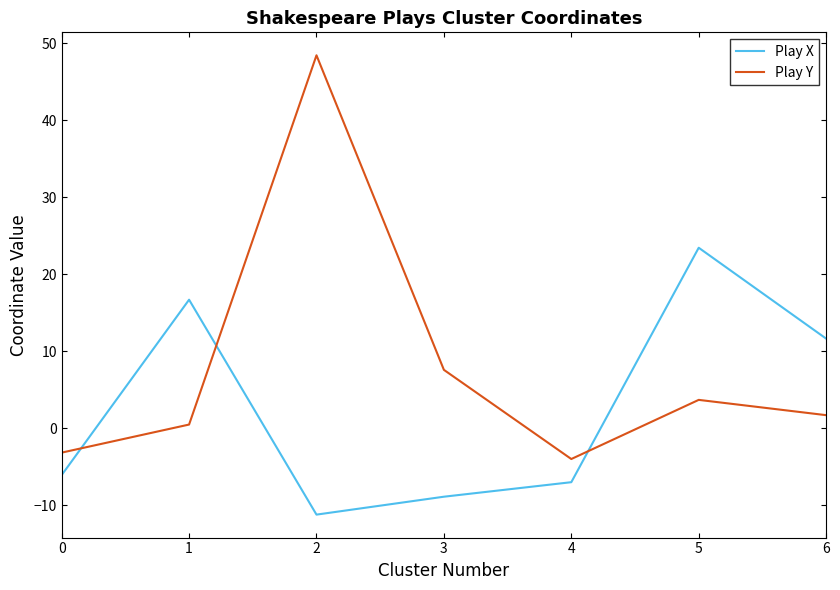

Which series changed the most between 0 and 5?

Play X